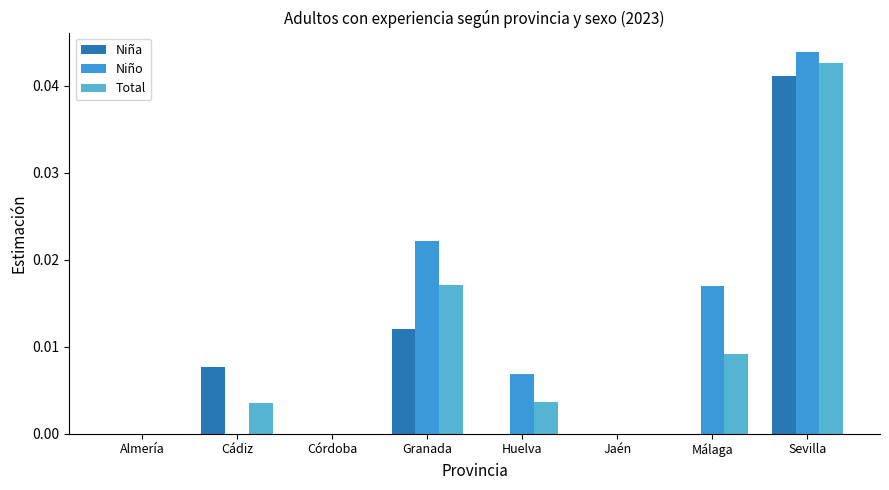

Which category has the lowest value in the Niña series?

Almería